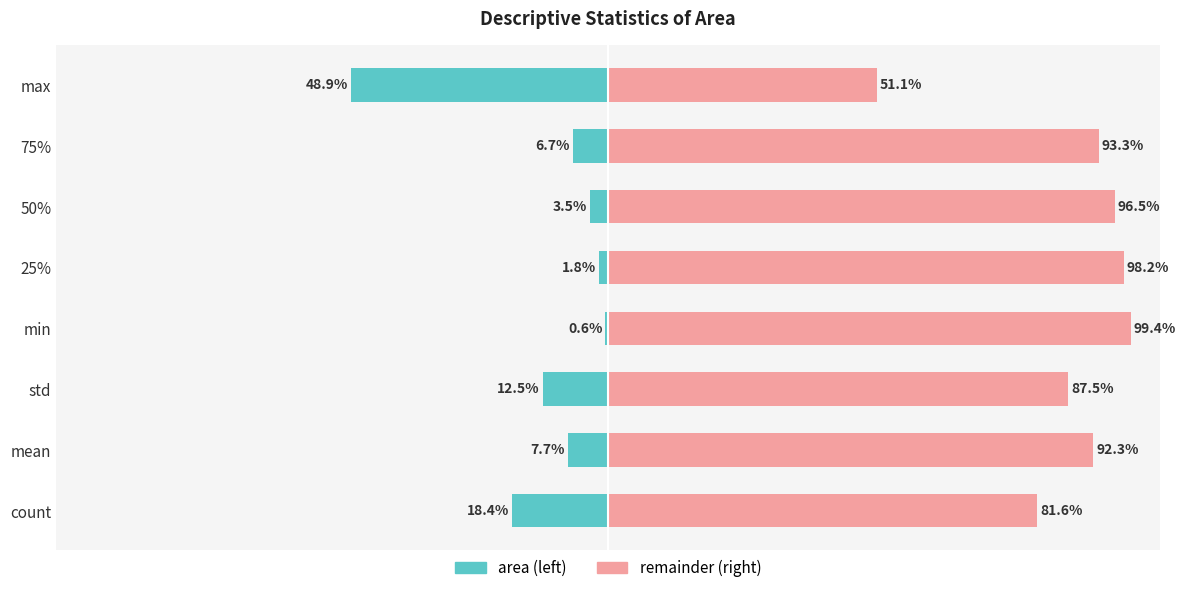

What is the difference between the maximum and minimum values in the remainder series?

48.3